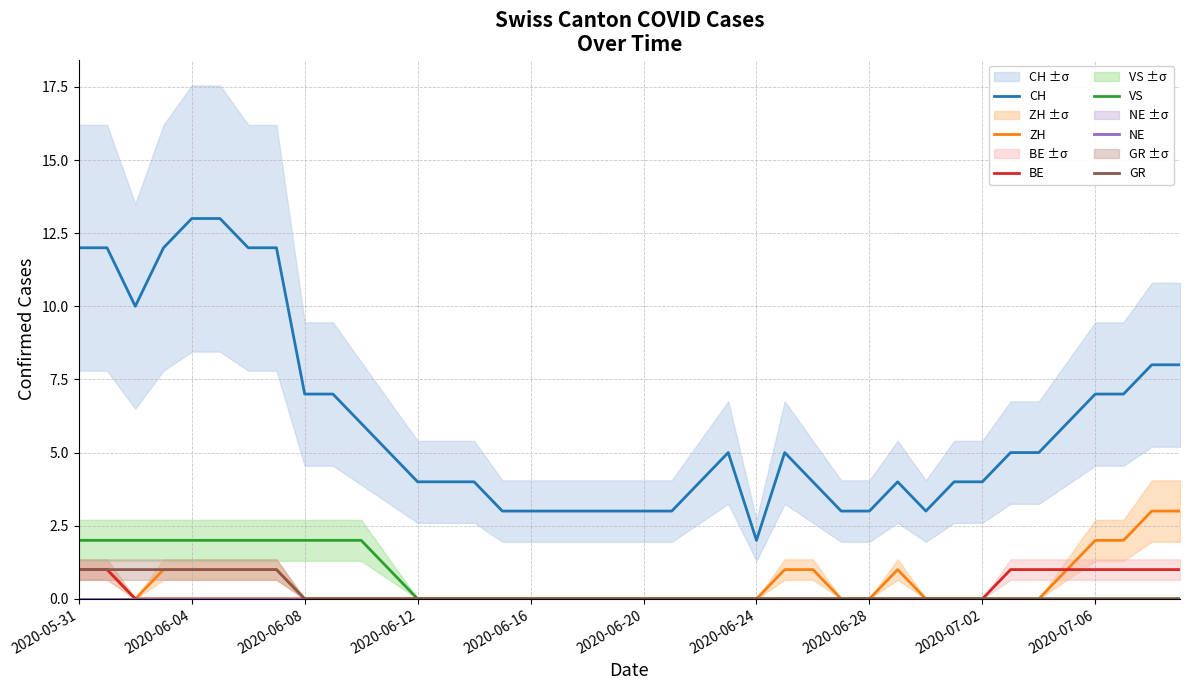

True or false: ZH and GR intersect in this chart.

False